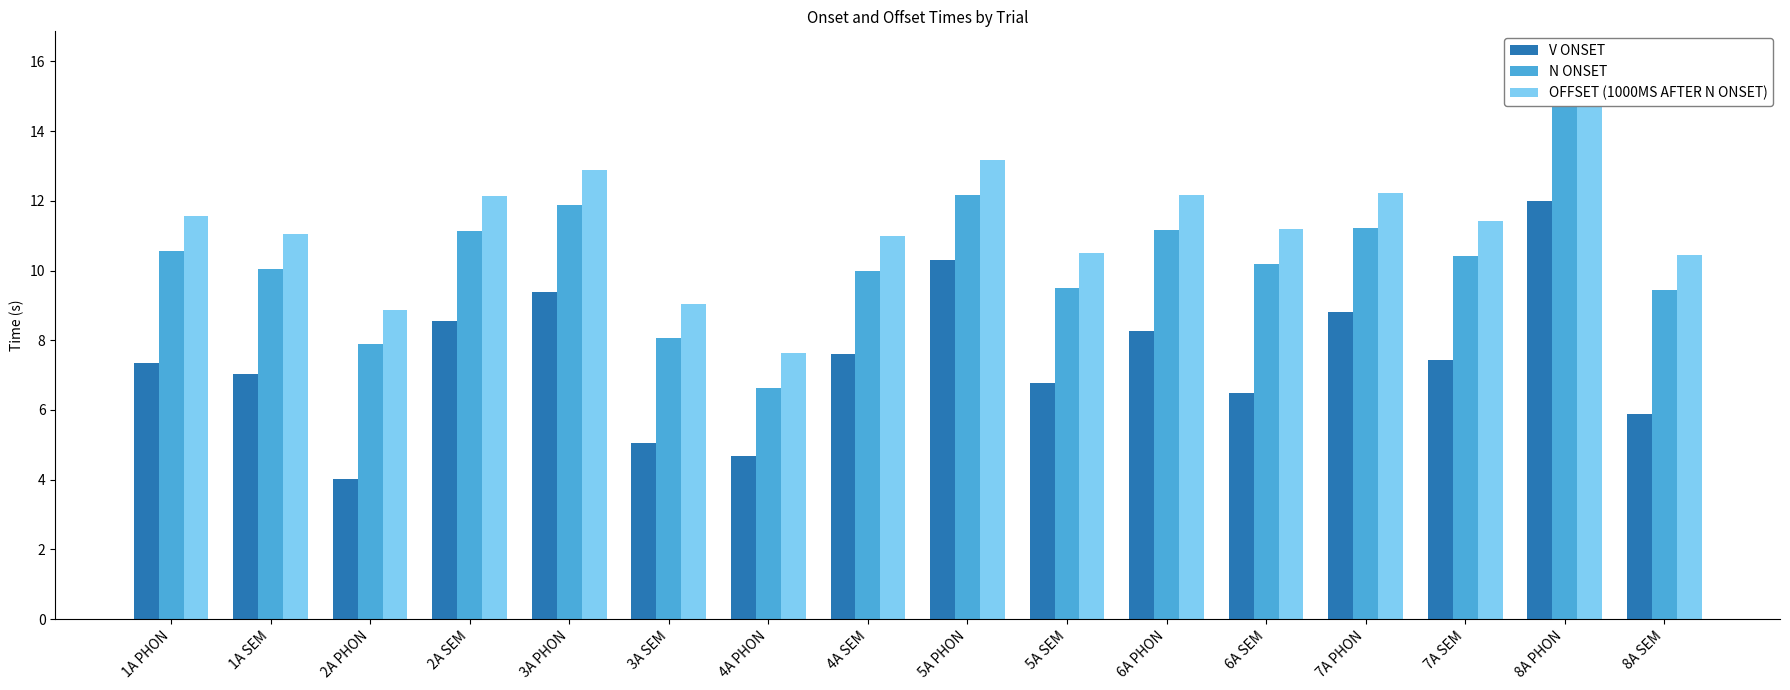

Is it true that V ONSET equals 3.5 at 3A SEM?

False